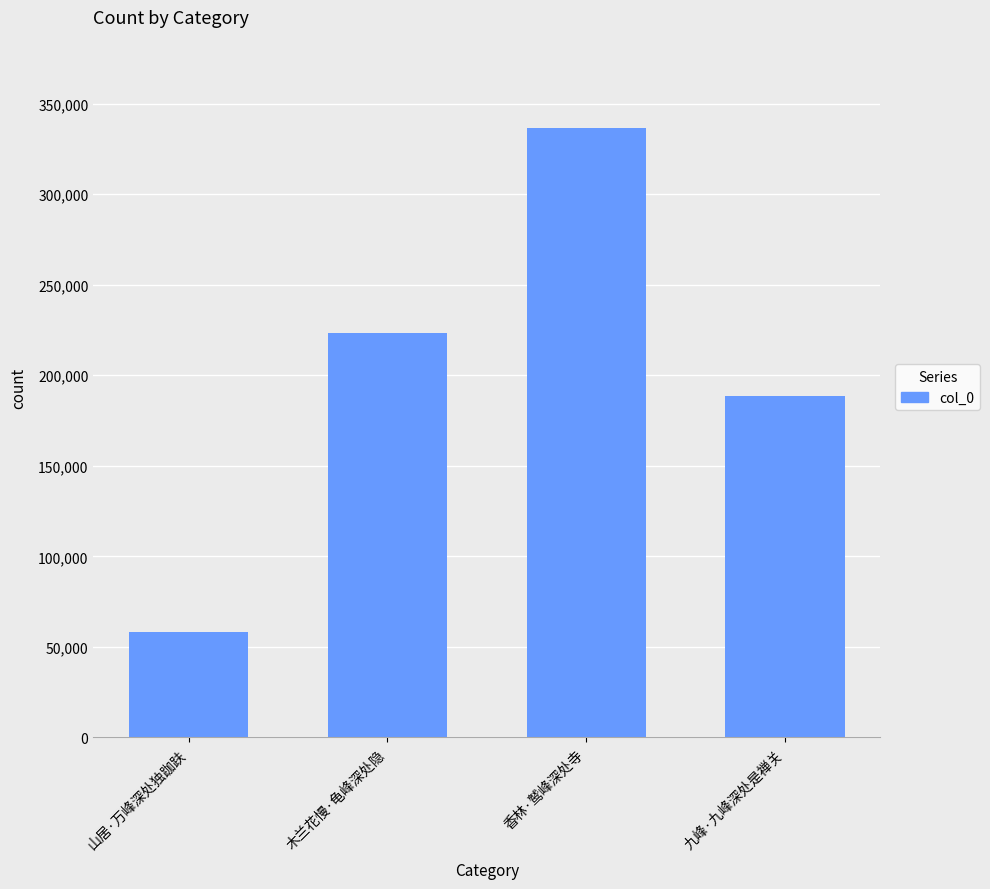

List the labels in order of value, smallest first.

山居·万峰深处独跏趺, 九峰·九峰深处是禅关, 木兰花慢·龟峰深处隐, 香林·鹫峰深处寺